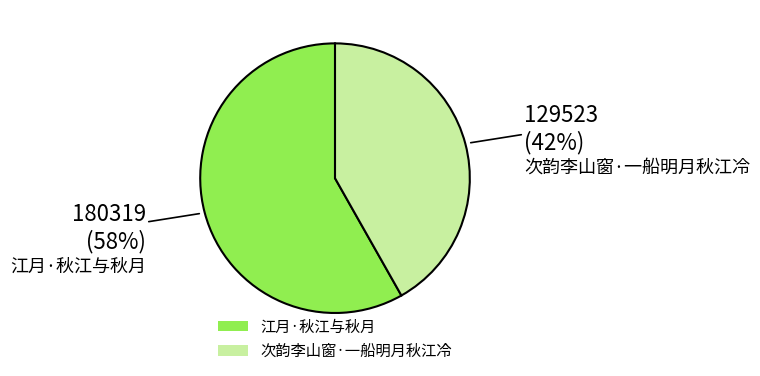

Which category accounts for the majority?

江月·秋江与秋月